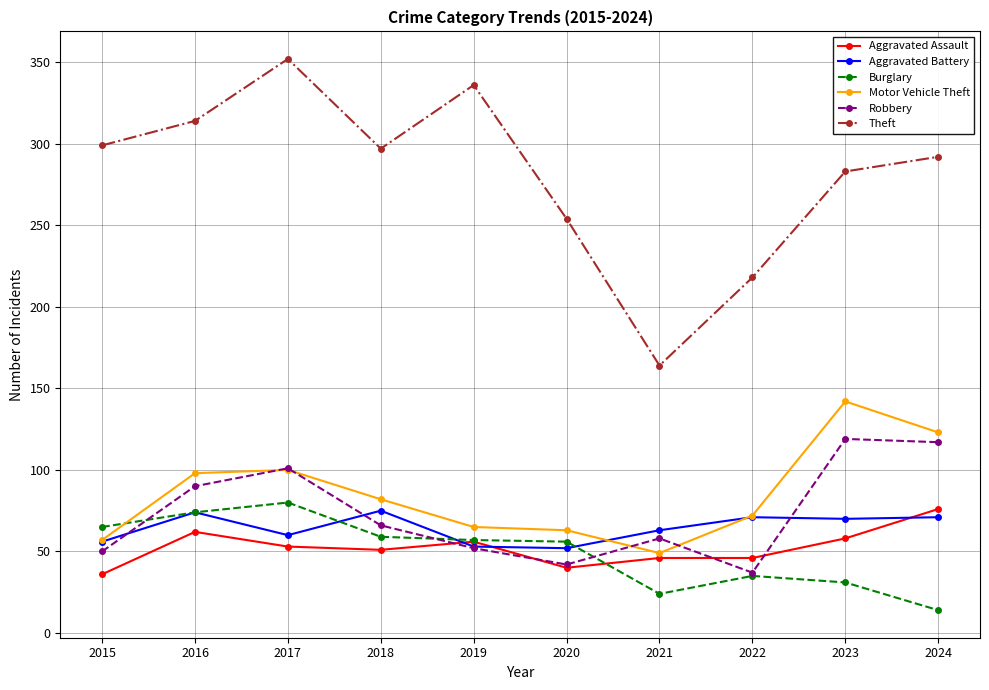

What is the sum of the Robbery values at 2019 and 2015?

102